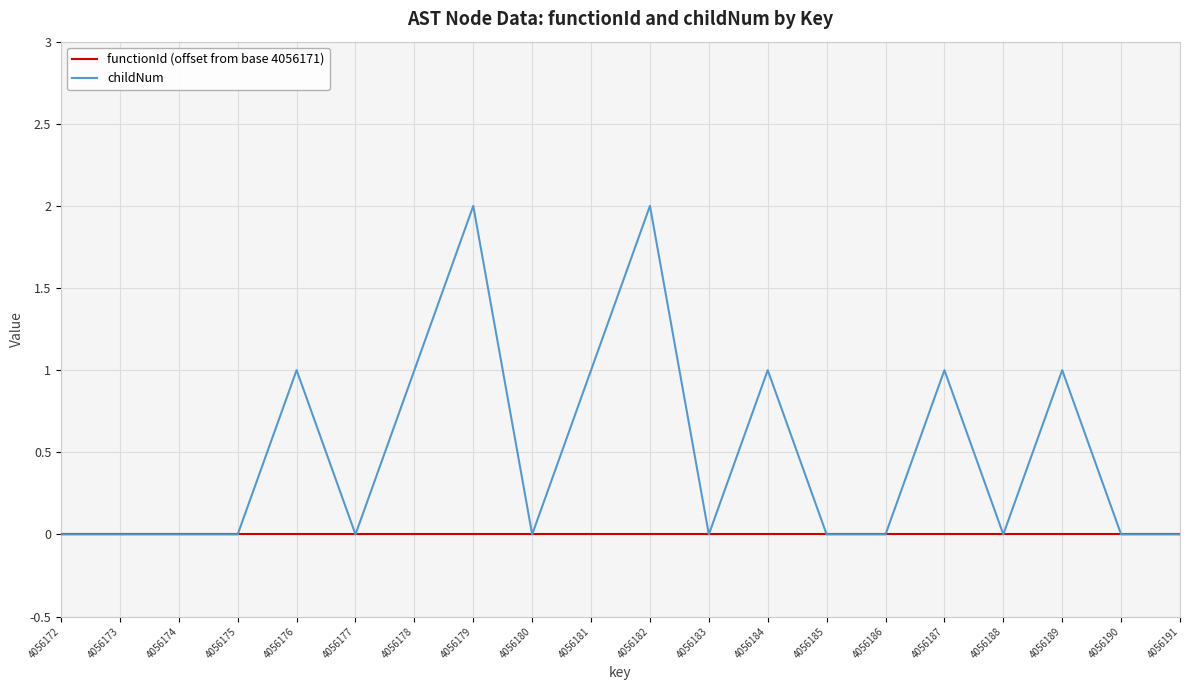

Is it true that childNum equals -1 at 4056191?

False